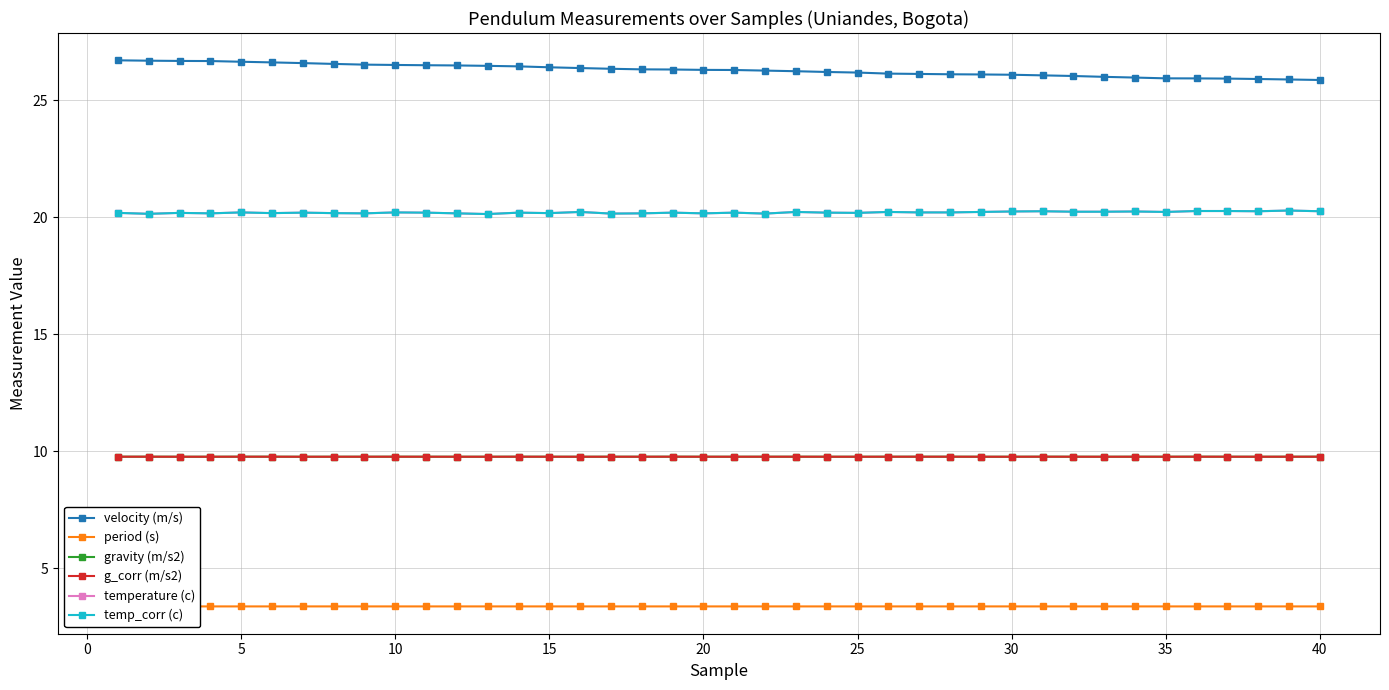

In temperature (c), how many points are lower than both neighbors (excluding endpoints)?

12